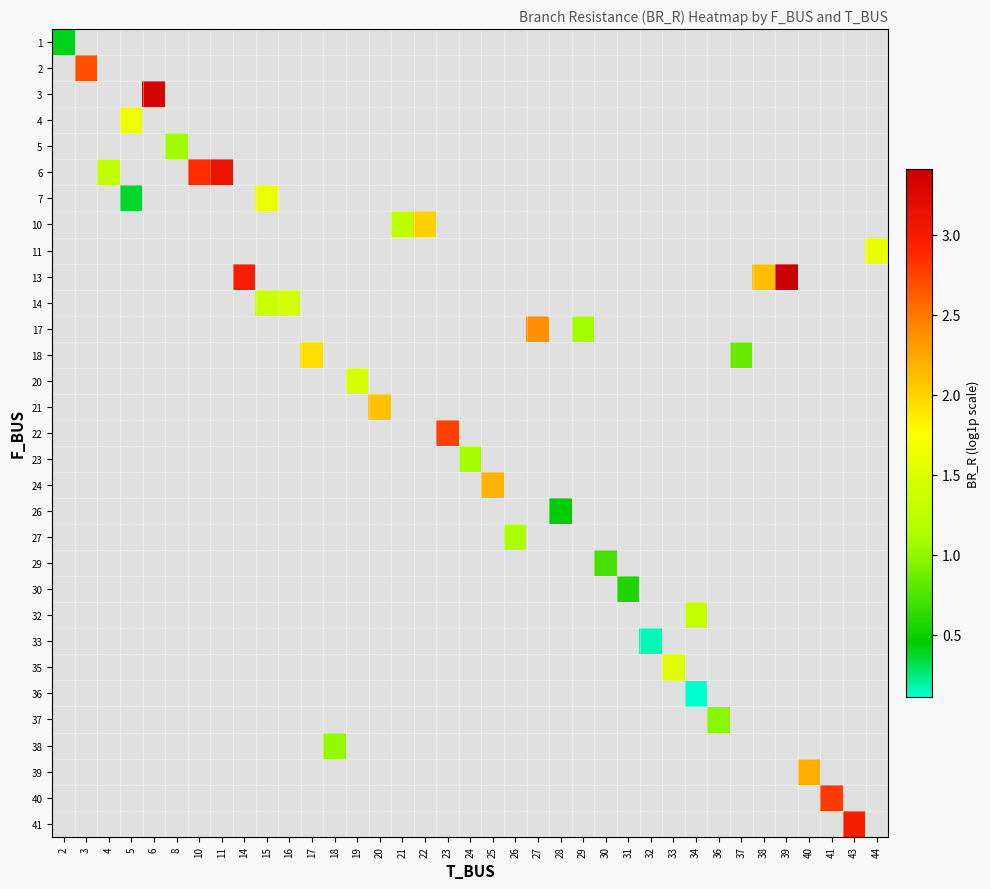

What is the maximum value shown in the chart?

3.4